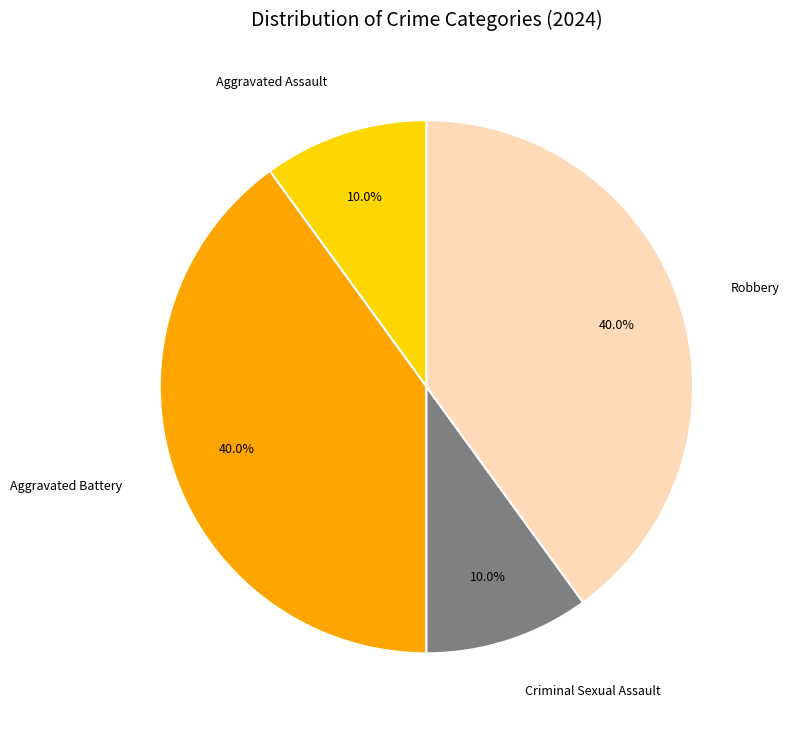

How many segments does this pie chart have?

4